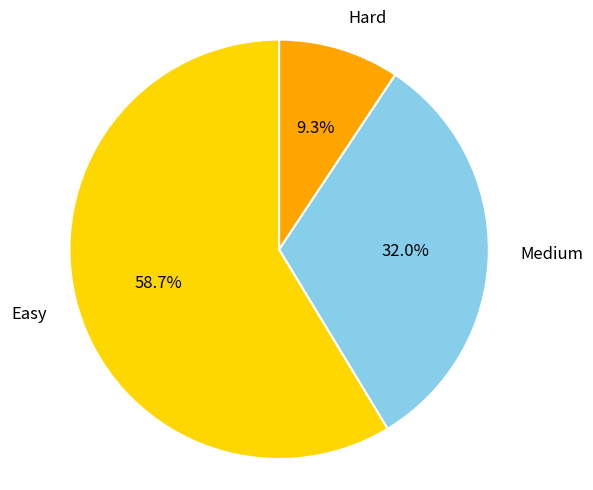

To the nearest percent, what portion does Medium represent?

32%